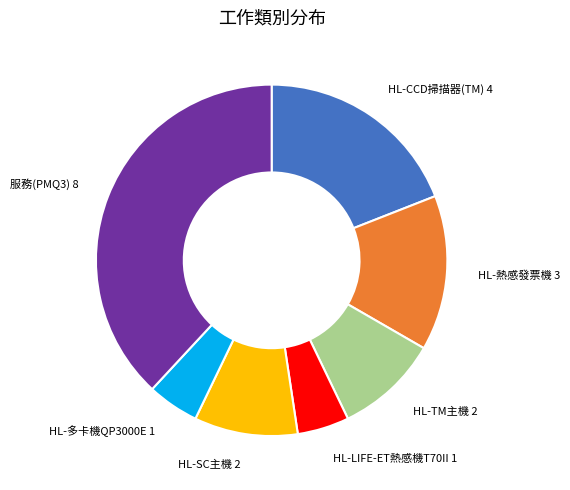

Does any single category account for the majority?

No